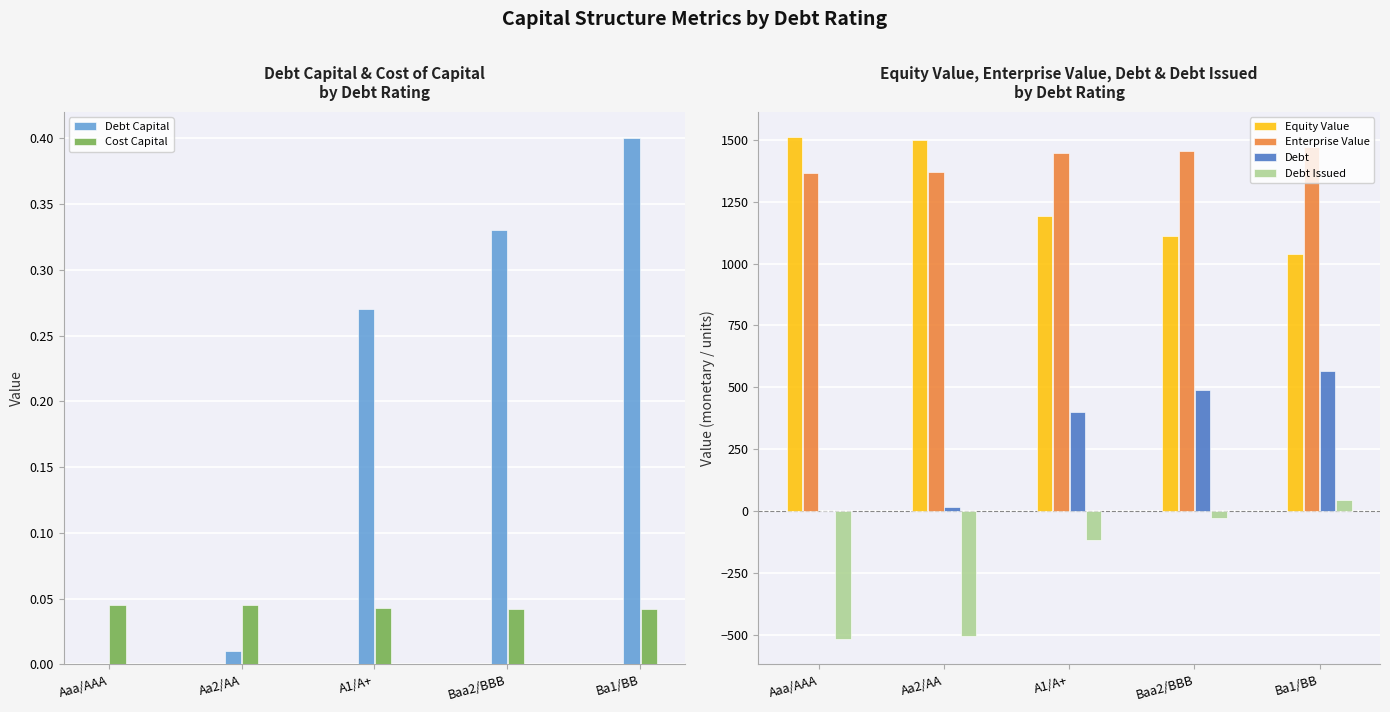

At how many categories does at least one series exceed 987?

5